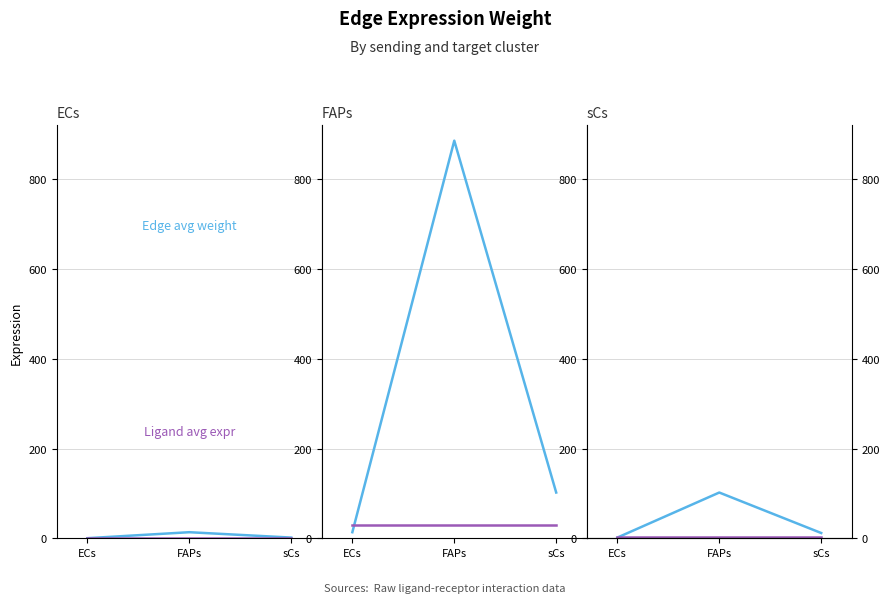

How many lines are shown in the chart?

2